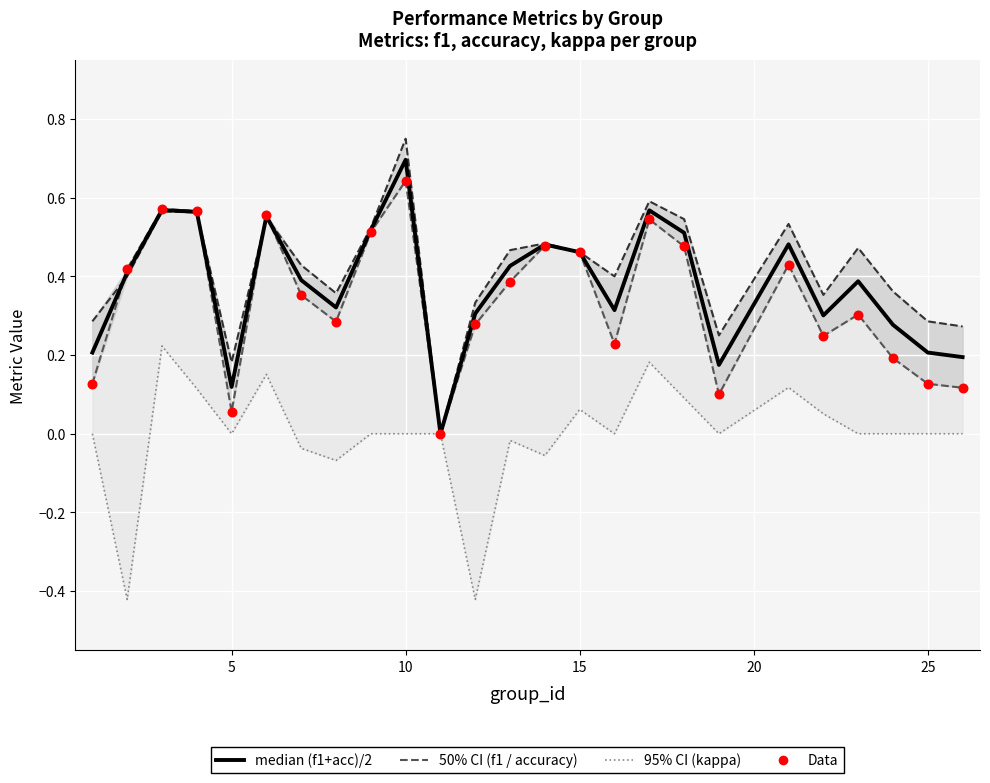

Which series reaches the maximum Y coordinate?

accuracy